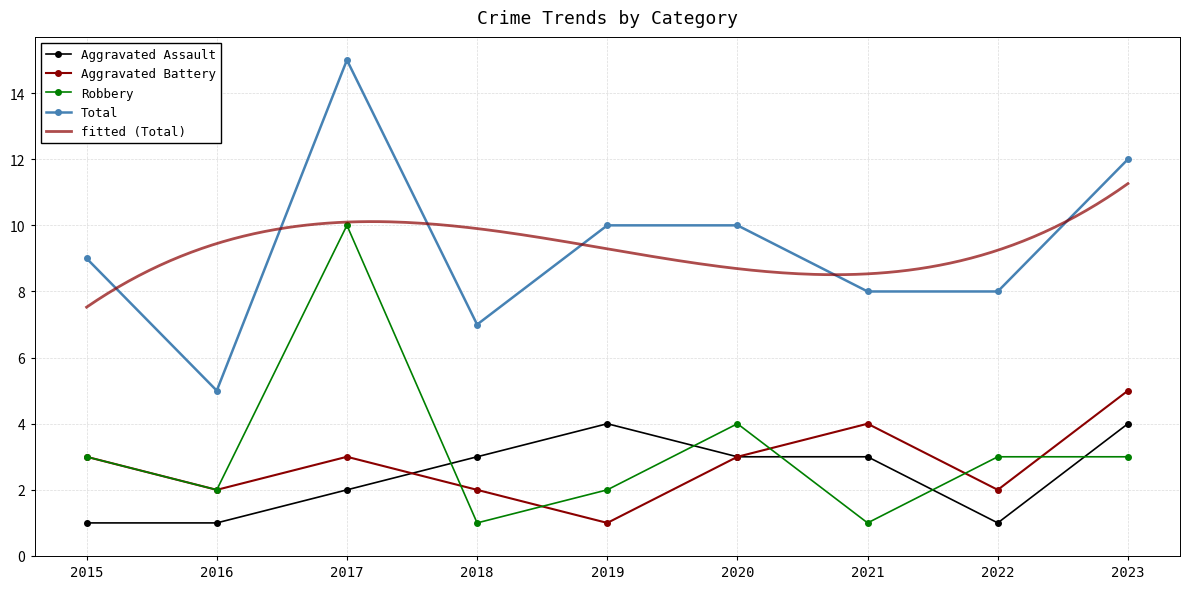

The Robbery series shows 1 at 2016. True or false?

False